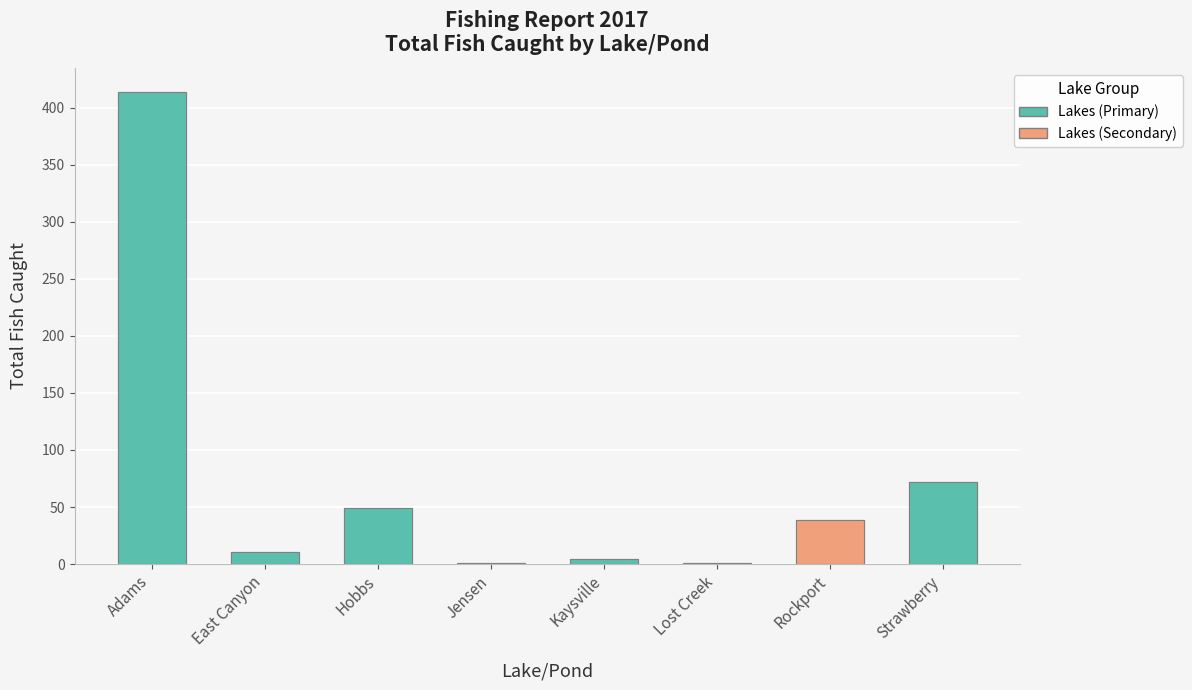

Which category has the highest value across all series?

Adams